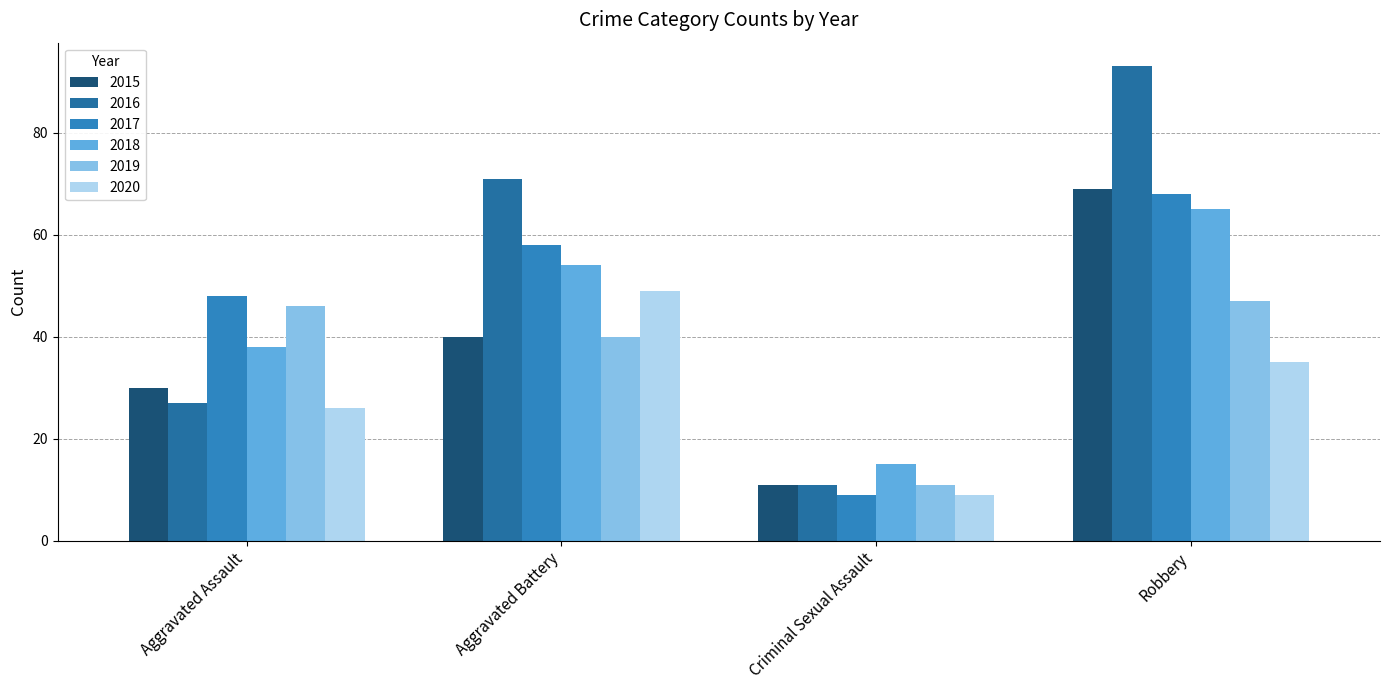

What is the value of the 2018 bar at the 3rd from the left?

15